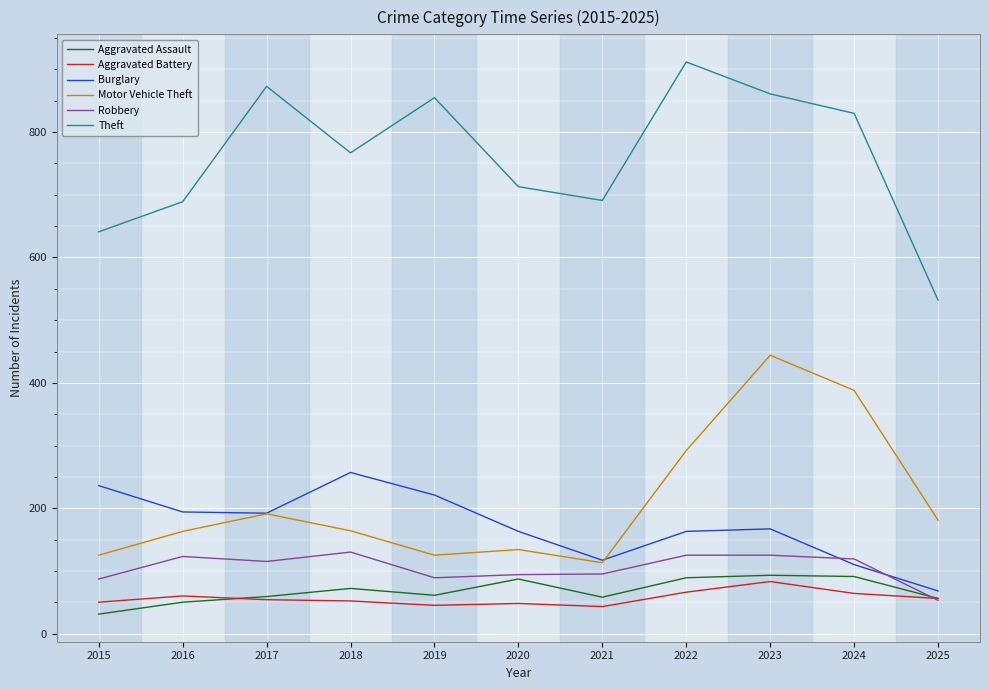

Which series has the widest spread of values?

Theft